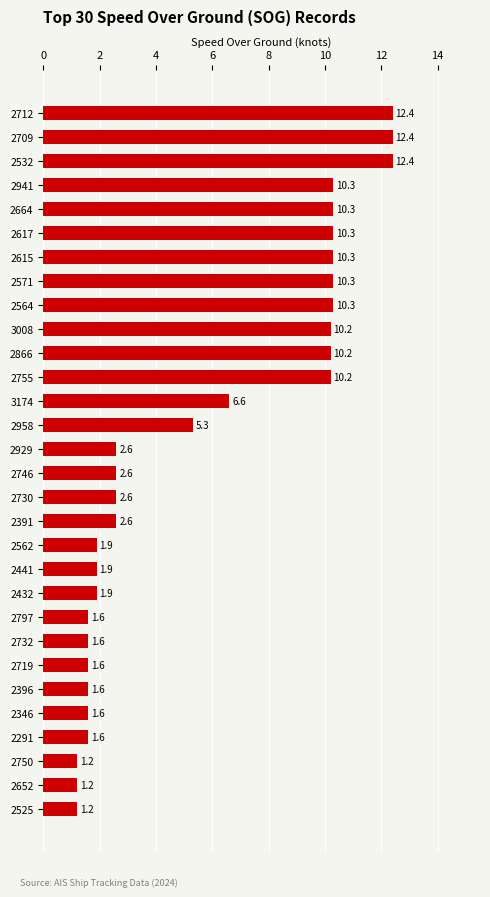

Where is the data nearest to the value 6?

3174